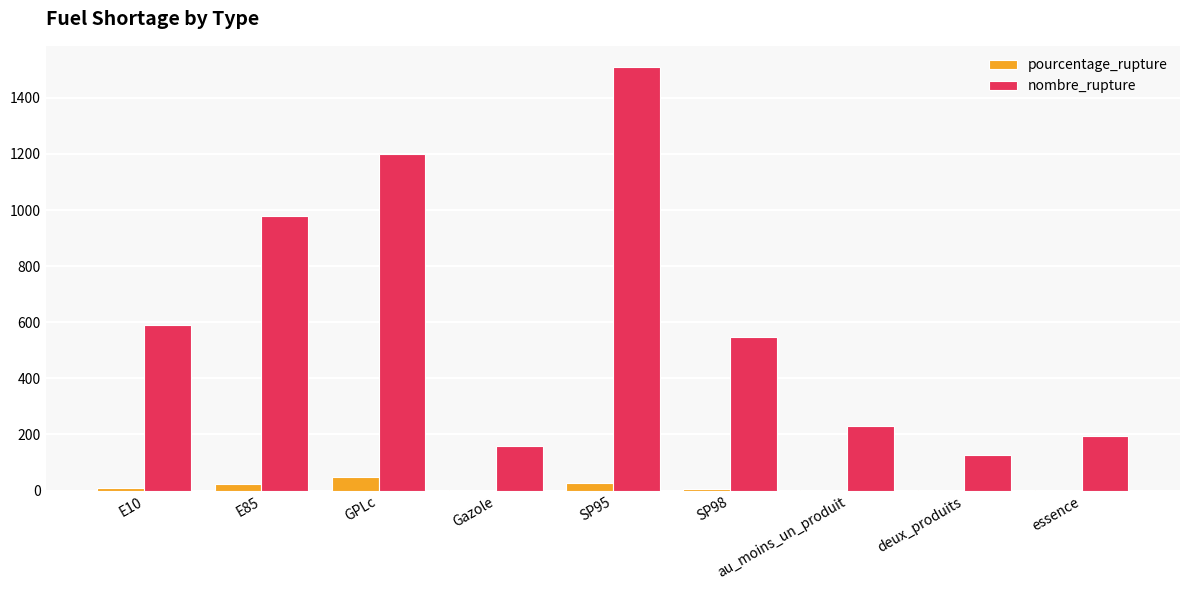

At which category is the sum across all series the highest?

SP95